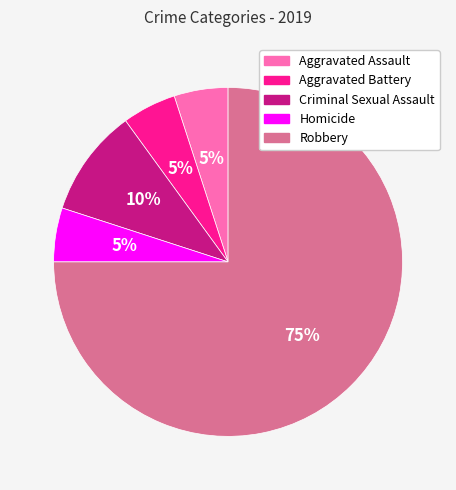

Which slice is the largest?

Robbery